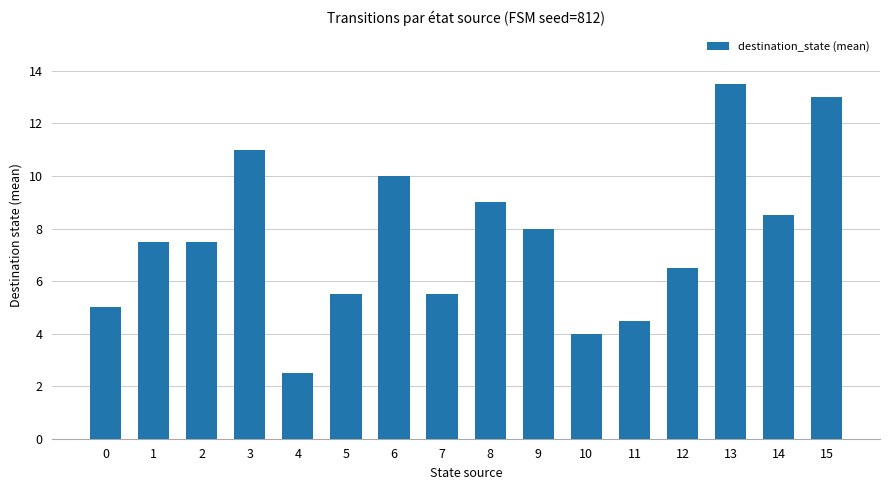

Is it true that the value at 7 is 3.5?

False